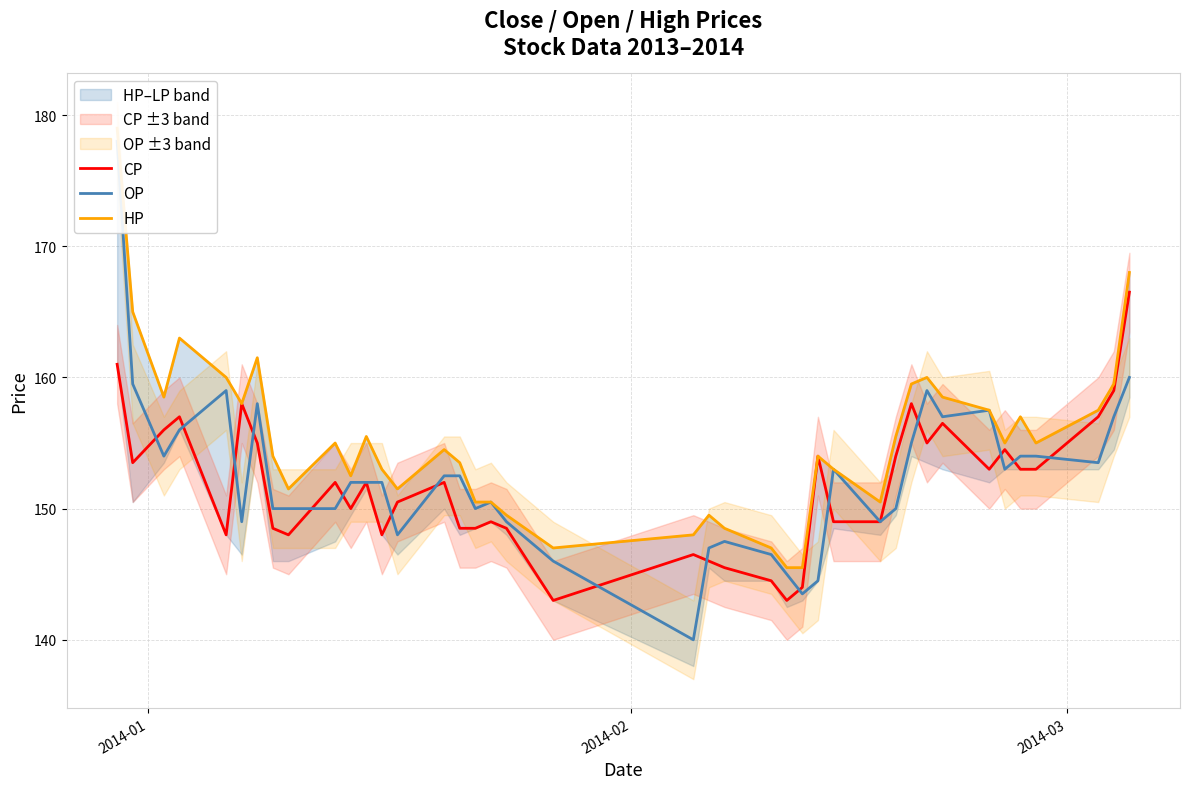

What is the highest value of the CP series?

166.5